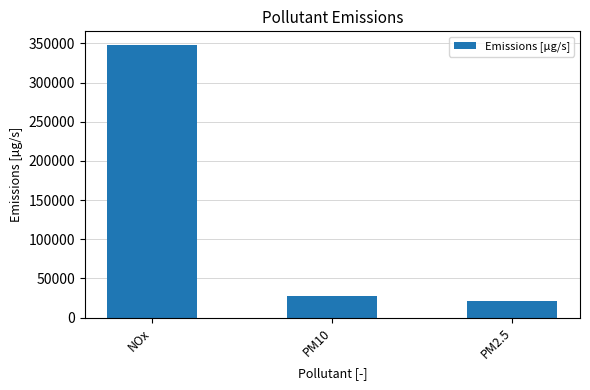

List the labels in order of value, largest first.

NOx, PM10, PM2.5